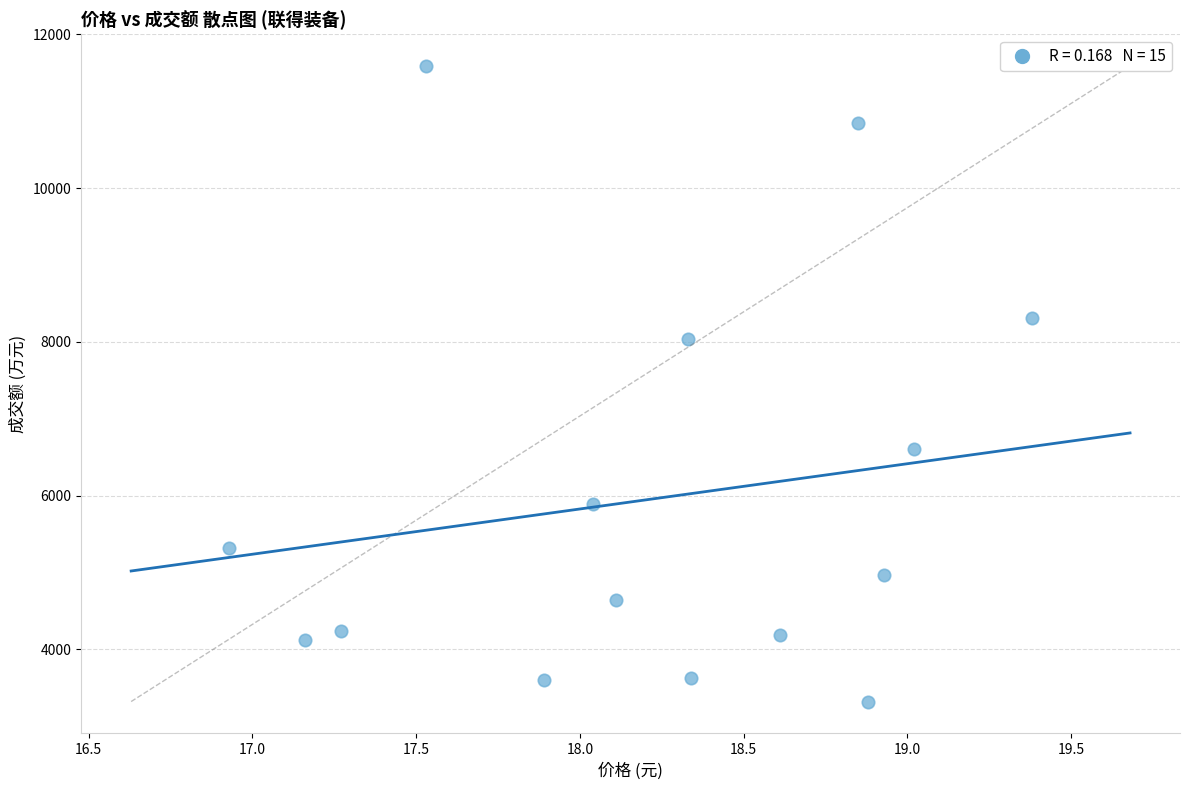

What Y value in the scatter plot is closest to 7455?

8042